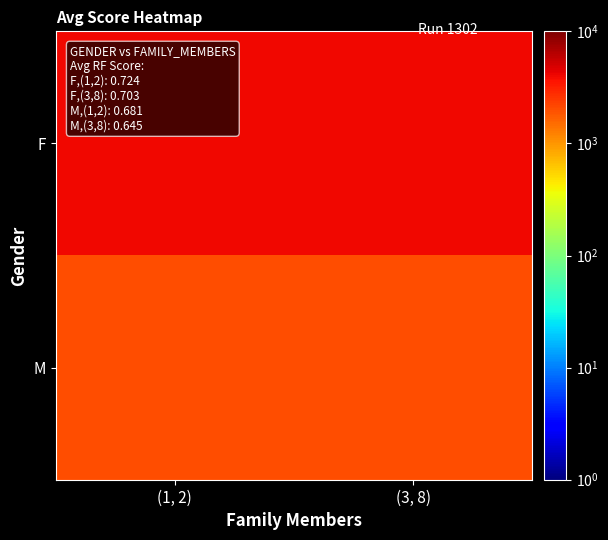

At how many categories does at least one series exceed 3267?

2